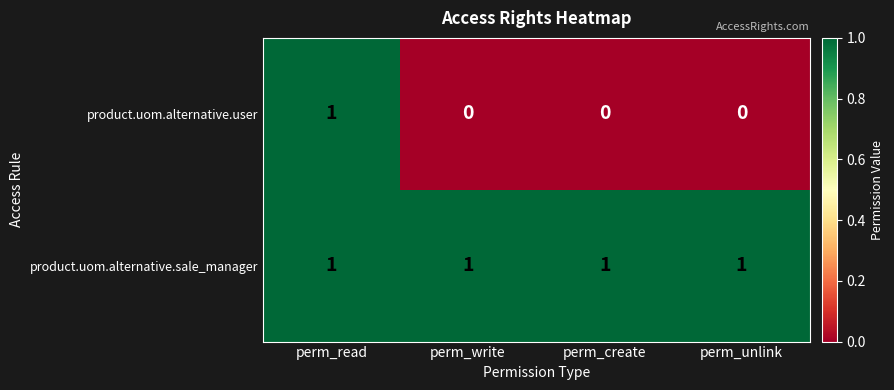

Which series has the largest total across all categories?

product.uom.alternative.sale_manager